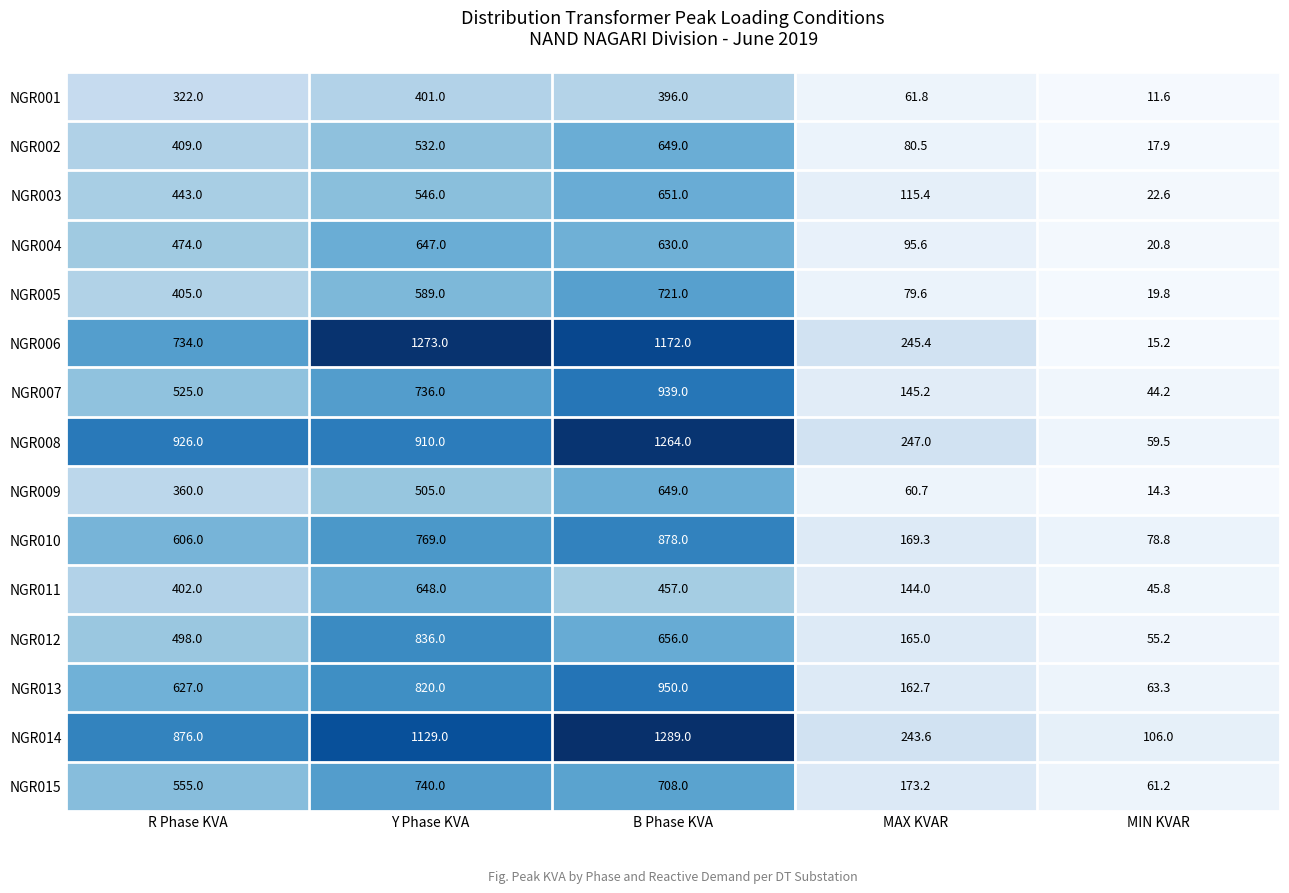

What is the difference between the maximum and minimum values in the NGR005 series?

701.2